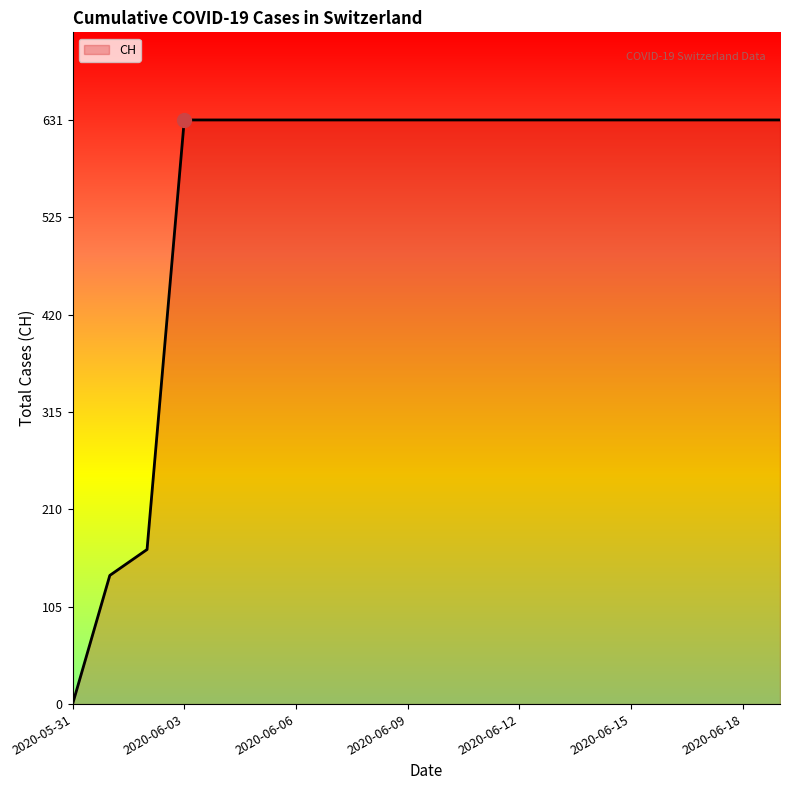

What is the sum of all values?

11033